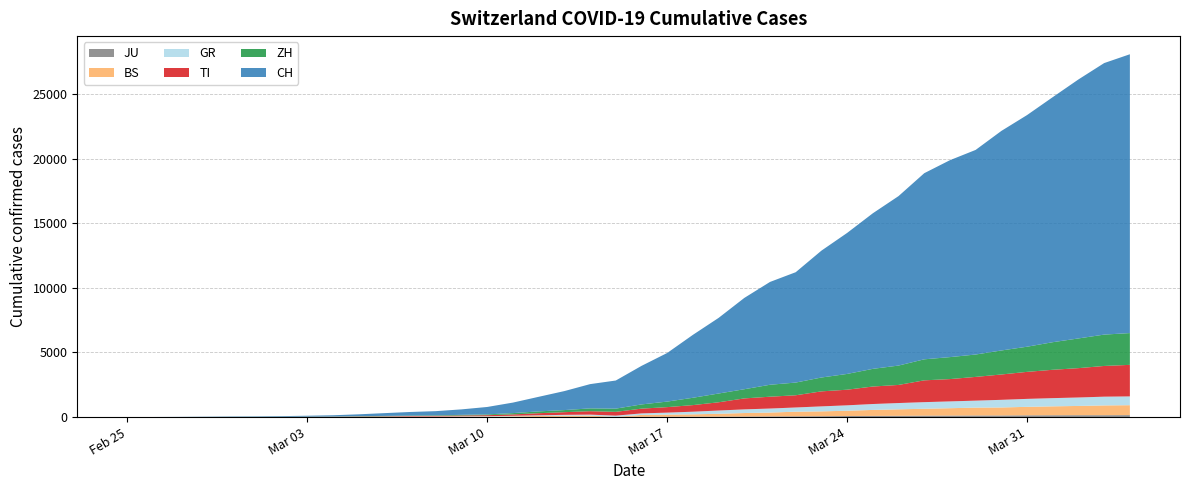

Reading right to left, list all the values displayed in this chart.

CH: 2020-04-04=21583	2020-04-03=21018	2020-04-02=20050	2020-04-01=18970	2020-03-31=17931	2020-03-30=16994	2020-03-29=15838	2020-03-28=15244	2020-03-27=14407	2020-03-26=13118	2020-03-25=12043	2020-03-24=10914	2020-03-23=9820	2020-03-22=8542	2020-03-21=7959	2020-03-20=7067	2020-03-19=5854	2020-03-18=4870	2020-03-17=3763	2020-03-16=2983	2020-03-15=2176	2020-03-14=1877	2020-03-13=1470	2020-03-12=1129	2020-03-11=814	2020-03-10=575	2020-03-09=424	2020-03-08=323	2020-03-07=276	2020-03-06=214	2020-03-05=140	2020-03-04=96	2020-03-03=69	2020-03-02=49	2020-03-01=35	2020-02-29=29	2020-02-28=19	2020-02-27=8	2020-02-26=4	2020-02-25=0
ZH: 2020-04-04=2461	2020-04-03=2428	2020-04-02=2300	2020-04-01=2136	2020-03-31=1947	2020-03-30=1859	2020-03-29=1733	2020-03-28=1701	2020-03-27=1627	2020-03-26=1500	2020-03-25=1368	2020-03-24=1221	2020-03-23=1073	2020-03-22=984	2020-03-21=925	2020-03-20=711	2020-03-19=679	2020-03-18=568	2020-03-17=429	2020-03-16=326	2020-03-15=250	2020-03-14=218	2020-03-13=163	2020-03-12=140	2020-03-11=101	2020-03-10=62	2020-03-09=49	2020-03-08=40	2020-03-07=34	2020-03-06=29	2020-03-05=23	2020-03-04=15	2020-03-03=13	2020-03-02=10	2020-03-01=7	2020-02-29=6	2020-02-28=2	2020-02-27=2	2020-02-26=0	2020-02-25=0
TI: 2020-04-04=2442	2020-04-03=2377	2020-04-02=2271	2020-04-01=2195	2020-03-31=2091	2020-03-30=1962	2020-03-29=1837	2020-03-28=1727	2020-03-27=1688	2020-03-26=1401	2020-03-25=1354	2020-03-24=1209	2020-03-23=1162	2020-03-22=945	2020-03-21=916	2020-03-20=849	2020-03-19=638	2020-03-18=511	2020-03-17=426	2020-03-16=368	2020-03-15=293	2020-03-14=265	2020-03-13=206	2020-03-12=163	2020-03-11=108	2020-03-10=75	2020-03-09=61	2020-03-08=49	2020-03-07=41	2020-03-06=28	2020-03-05=25	2020-03-04=13	2020-03-03=8	2020-03-02=4	2020-03-01=2	2020-02-29=2	2020-02-28=1	2020-02-27=1	2020-02-26=1	2020-02-25=0
BS: 2020-04-04=767	2020-04-03=754	2020-04-02=714	2020-04-01=687	2020-03-31=653	2020-03-30=617	2020-03-29=605	2020-03-28=569	2020-03-27=530	2020-03-26=501	2020-03-25=462	2020-03-24=410	2020-03-23=374	2020-03-22=356	2020-03-21=297	2020-03-20=270	2020-03-19=220	2020-03-18=181	2020-03-17=164	2020-03-16=143	2020-03-15=0	2020-03-14=100	2020-03-13=92	2020-03-12=73	2020-03-11=49	2020-03-10=33	2020-03-09=28	2020-03-08=24	2020-03-07=21	2020-03-06=15	2020-03-05=8	2020-03-04=3	2020-03-03=3	2020-03-02=1	2020-03-01=1	2020-02-29=1	2020-02-28=1	2020-02-27=1	2020-02-26=0	2020-02-25=0
GR: 2020-04-04=680	2020-04-03=678	2020-04-02=655	2020-04-01=635	2020-03-31=617	2020-03-30=591	2020-03-29=542	2020-03-28=527	2020-03-27=513	2020-03-26=487	2020-03-25=458	2020-03-24=419	2020-03-23=386	2020-03-22=327	2020-03-21=311	2020-03-20=283	2020-03-19=252	2020-03-18=204	2020-03-17=152	2020-03-16=118	2020-03-15=93	2020-03-14=73	2020-03-13=65	2020-03-12=53	2020-03-11=44	2020-03-10=32	2020-03-09=28	2020-03-08=19	2020-03-07=18	2020-03-06=16	2020-03-05=15	2020-03-04=13	2020-03-03=10	2020-03-02=9	2020-03-01=6	2020-02-29=6	2020-02-28=6	2020-02-27=2	2020-02-26=2	2020-02-25=0
JU: 2020-04-04=154	2020-04-03=149	2020-04-02=149	2020-04-01=145	2020-03-31=140	2020-03-30=128	2020-03-29=127	2020-03-28=119	2020-03-27=114	2020-03-26=100	2020-03-25=92	2020-03-24=82	2020-03-23=69	2020-03-22=61	2020-03-21=54	2020-03-20=44	2020-03-19=36	2020-03-18=32	2020-03-17=29	2020-03-16=25	2020-03-15=19	2020-03-14=18	2020-03-13=17	2020-03-12=12	2020-03-11=7	2020-03-10=7	2020-03-09=7	2020-03-08=5	2020-03-07=5	2020-03-06=4	2020-03-05=4	2020-03-04=2	2020-03-03=2	2020-03-02=1	2020-03-01=1	2020-02-29=1	2020-02-28=1	2020-02-27=1	2020-02-26=0	2020-02-25=0